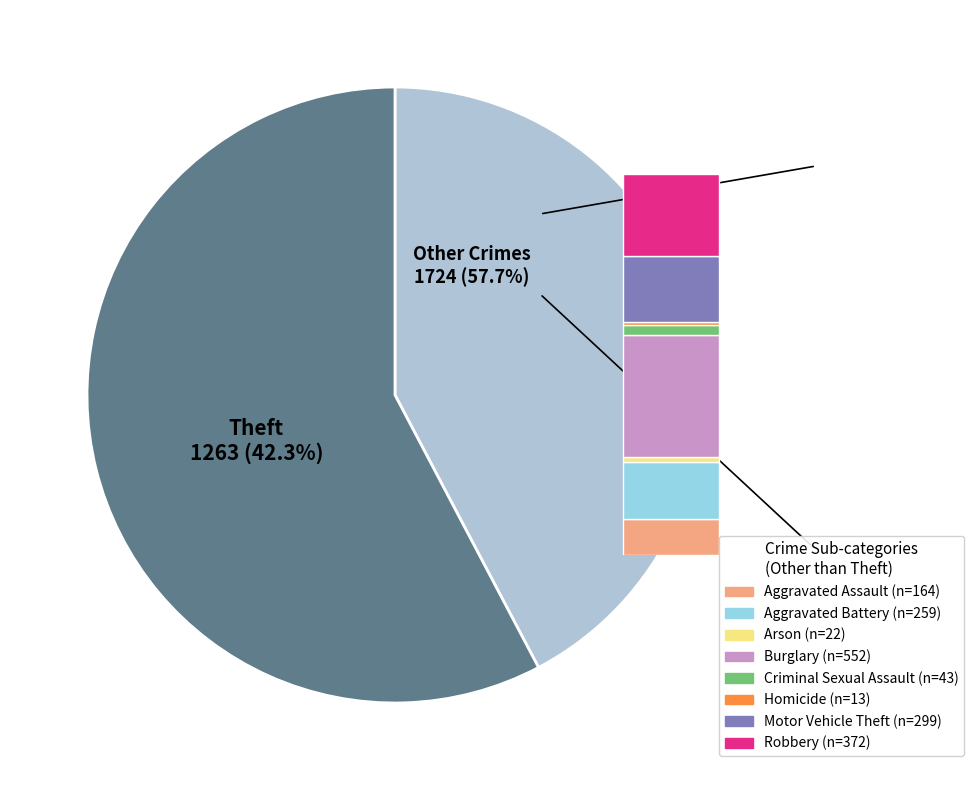

Does Arson account for over 50% of the chart?

No